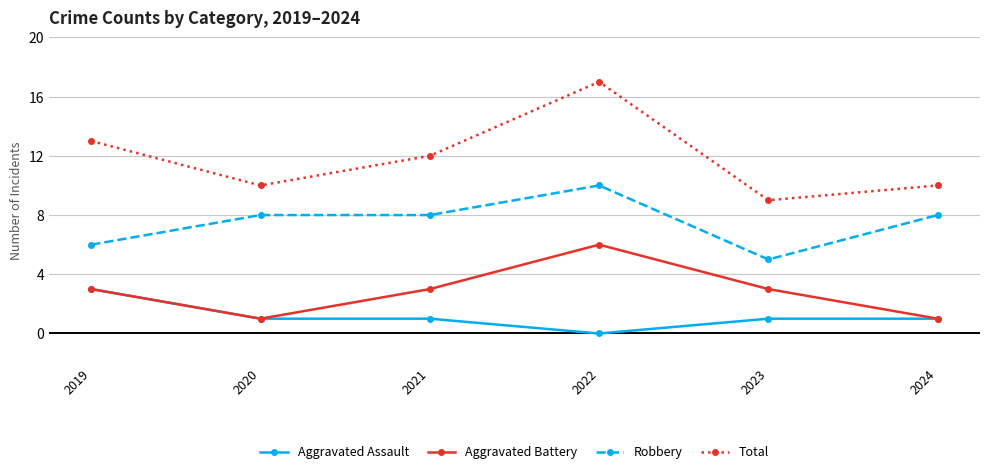

What is the highest value of the Robbery series?

10